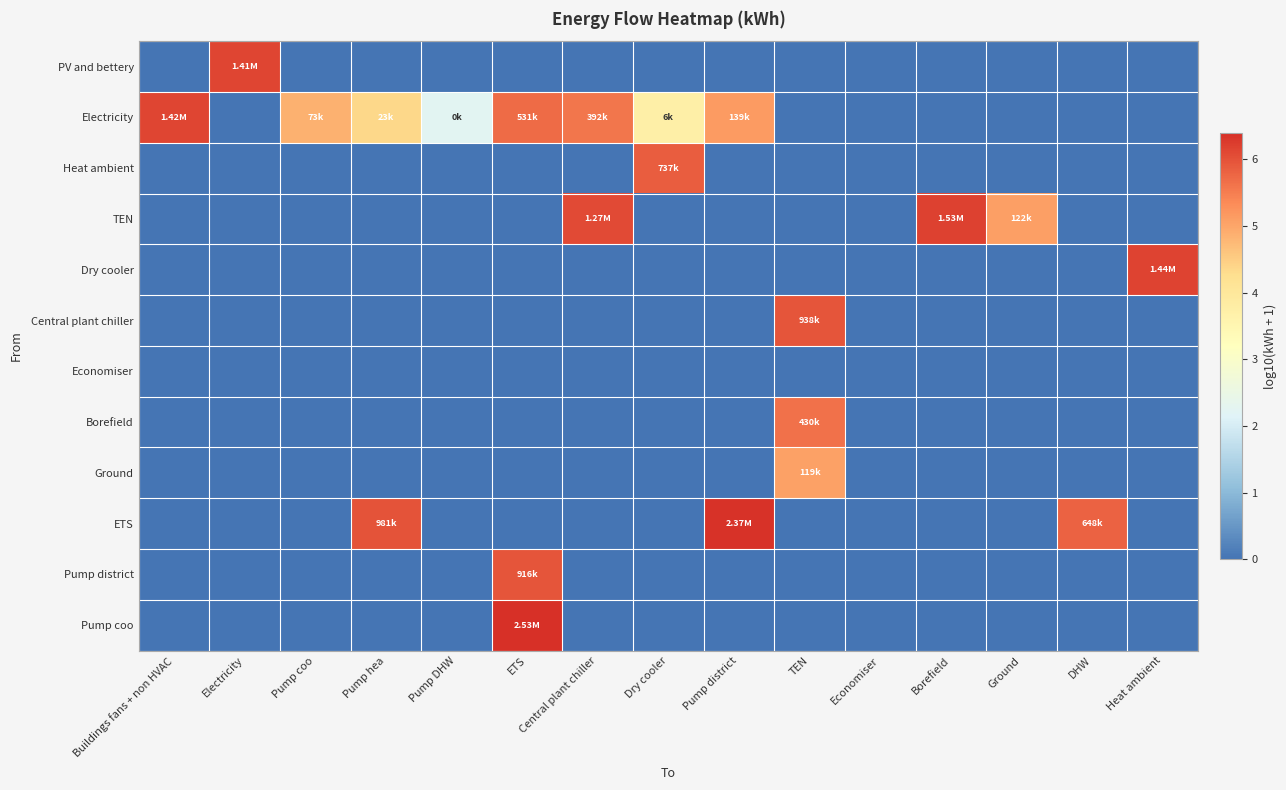

Reading left to right, transcribe all the data shown in this chart.

PV and bettery: Buildings fans + non HVAC=0.0	Electricity=6.1	Pump coo=0.0	Pump hea=0.0	Pump DHW=0.0	ETS=0.0	Central plant chiller=0.0	Dry cooler=0.0	Pump district=0.0	TEN=0.0	Economiser=0.0	Borefield=0.0	Ground=0.0	DHW=0.0	Heat ambient=0.0
Electricity: Buildings fans + non HVAC=6.2	Electricity=0.0	Pump coo=4.9	Pump hea=4.4	Pump DHW=2.2	ETS=5.7	Central plant chiller=5.6	Dry cooler=3.7	Pump district=5.1	TEN=0.0	Economiser=0.0	Borefield=0.0	Ground=0.0	DHW=0.0	Heat ambient=0.0
Heat ambient: Buildings fans + non HVAC=0.0	Electricity=0.0	Pump coo=0.0	Pump hea=0.0	Pump DHW=0.0	ETS=0.0	Central plant chiller=0.0	Dry cooler=5.9	Pump district=0.0	TEN=0.0	Economiser=0.0	Borefield=0.0	Ground=0.0	DHW=0.0	Heat ambient=0.0
TEN: Buildings fans + non HVAC=0.0	Electricity=0.0	Pump coo=0.0	Pump hea=0.0	Pump DHW=0.0	ETS=0.0	Central plant chiller=6.1	Dry cooler=0.0	Pump district=0.0	TEN=0.0	Economiser=0.0	Borefield=6.2	Ground=5.1	DHW=0.0	Heat ambient=0.0
Dry cooler: Buildings fans + non HVAC=0.0	Electricity=0.0	Pump coo=0.0	Pump hea=0.0	Pump DHW=0.0	ETS=0.0	Central plant chiller=0.0	Dry cooler=0.0	Pump district=0.0	TEN=0.0	Economiser=0.0	Borefield=0.0	Ground=0.0	DHW=0.0	Heat ambient=6.2
Central plant chiller: Buildings fans + non HVAC=0.0	Electricity=0.0	Pump coo=0.0	Pump hea=0.0	Pump DHW=0.0	ETS=0.0	Central plant chiller=0.0	Dry cooler=0.0	Pump district=0.0	TEN=6.0	Economiser=0.0	Borefield=0.0	Ground=0.0	DHW=0.0	Heat ambient=0.0
Economiser: Buildings fans + non HVAC=0.0	Electricity=0.0	Pump coo=0.0	Pump hea=0.0	Pump DHW=0.0	ETS=0.0	Central plant chiller=0.0	Dry cooler=0.0	Pump district=0.0	TEN=0.0	Economiser=0.0	Borefield=0.0	Ground=0.0	DHW=0.0	Heat ambient=0.0
Borefield: Buildings fans + non HVAC=0.0	Electricity=0.0	Pump coo=0.0	Pump hea=0.0	Pump DHW=0.0	ETS=0.0	Central plant chiller=0.0	Dry cooler=0.0	Pump district=0.0	TEN=5.6	Economiser=0.0	Borefield=0.0	Ground=0.0	DHW=0.0	Heat ambient=0.0
Ground: Buildings fans + non HVAC=0.0	Electricity=0.0	Pump coo=0.0	Pump hea=0.0	Pump DHW=0.0	ETS=0.0	Central plant chiller=0.0	Dry cooler=0.0	Pump district=0.0	TEN=5.1	Economiser=0.0	Borefield=0.0	Ground=0.0	DHW=0.0	Heat ambient=0.0
ETS: Buildings fans + non HVAC=0.0	Electricity=0.0	Pump coo=0.0	Pump hea=6.0	Pump DHW=0.0	ETS=0.0	Central plant chiller=0.0	Dry cooler=0.0	Pump district=6.4	TEN=0.0	Economiser=0.0	Borefield=0.0	Ground=0.0	DHW=5.8	Heat ambient=0.0
Pump district: Buildings fans + non HVAC=0.0	Electricity=0.0	Pump coo=0.0	Pump hea=0.0	Pump DHW=0.0	ETS=6.0	Central plant chiller=0.0	Dry cooler=0.0	Pump district=0.0	TEN=0.0	Economiser=0.0	Borefield=0.0	Ground=0.0	DHW=0.0	Heat ambient=0.0
Pump coo: Buildings fans + non HVAC=0.0	Electricity=0.0	Pump coo=0.0	Pump hea=0.0	Pump DHW=0.0	ETS=6.4	Central plant chiller=0.0	Dry cooler=0.0	Pump district=0.0	TEN=0.0	Economiser=0.0	Borefield=0.0	Ground=0.0	DHW=0.0	Heat ambient=0.0